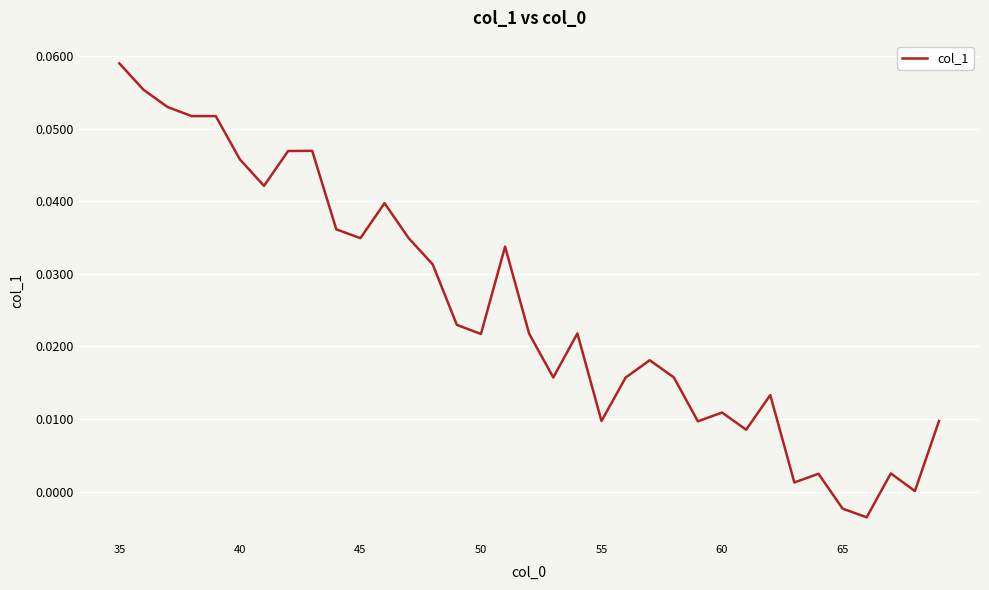

At which category does the chart reach its peak across all series?

35